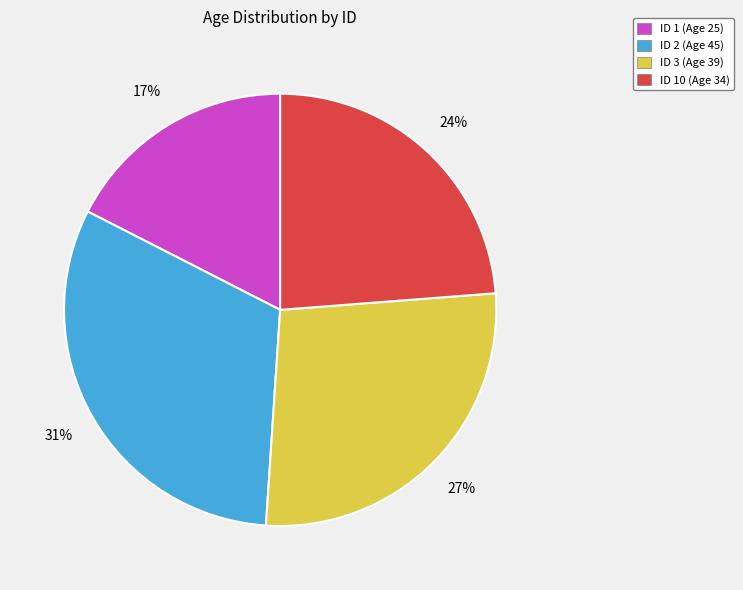

Rank the categories by value from lowest to highest.

ID 1 (Age 25), ID 10 (Age 34), ID 3 (Age 39), ID 2 (Age 45)